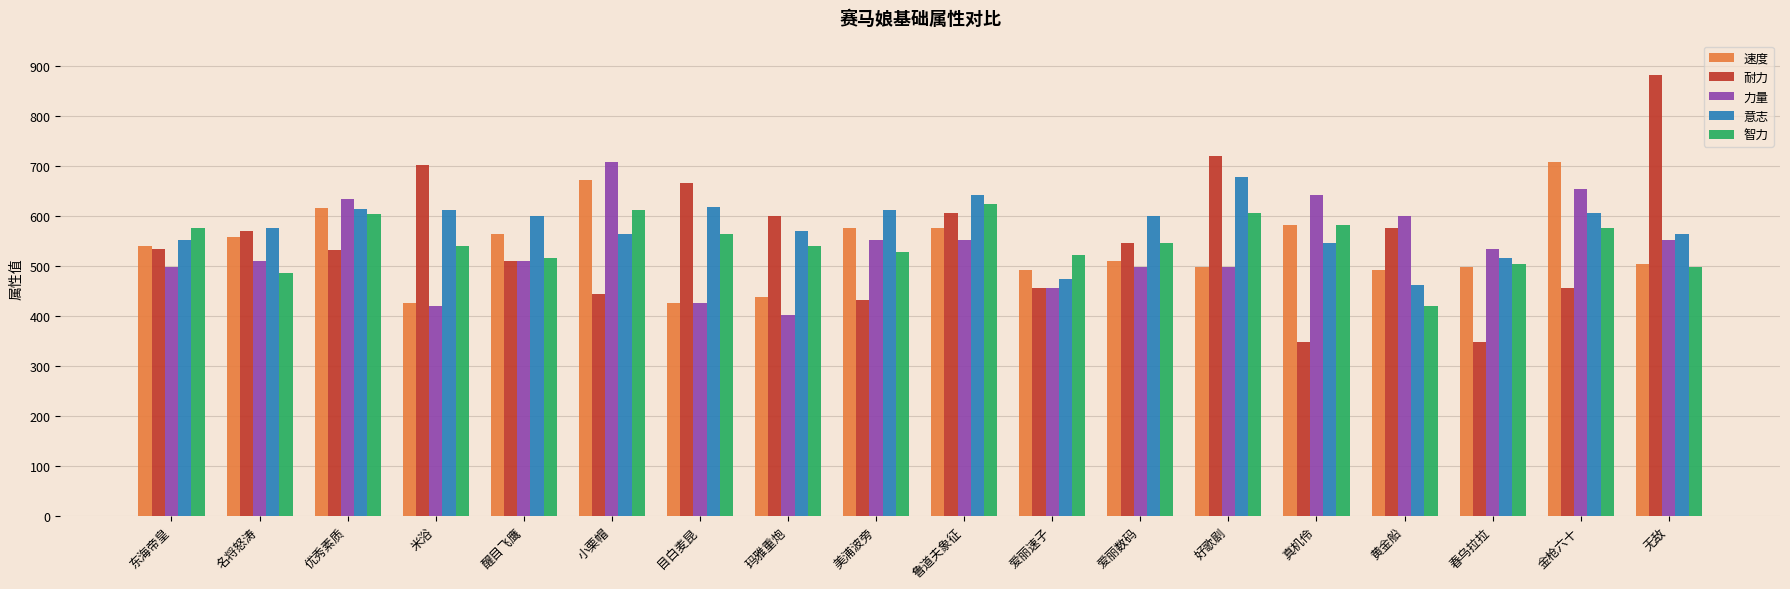

At which label does 力量 reach its minimum?

玛雅重炮